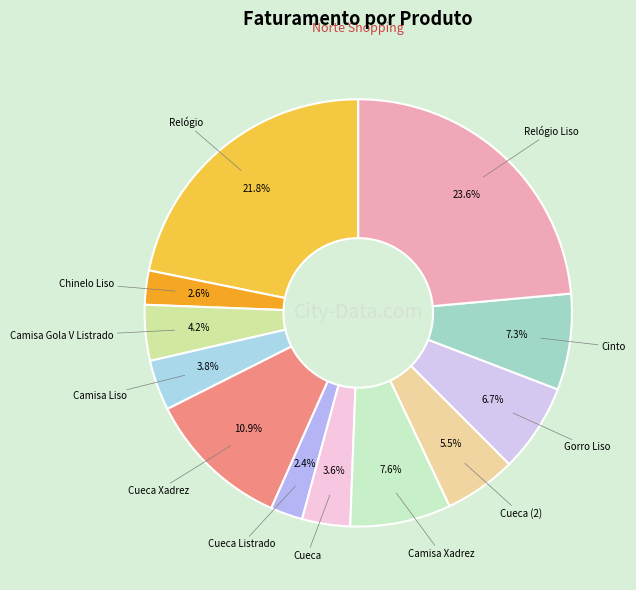

Count the number of slices in the pie.

12